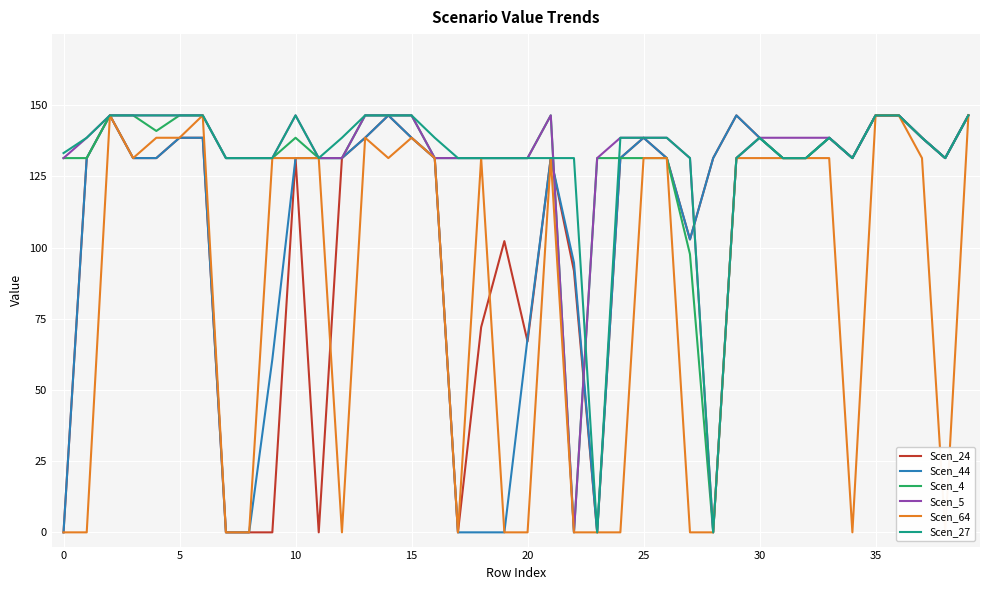

What is the average value of the Scen_4 series?

129.1